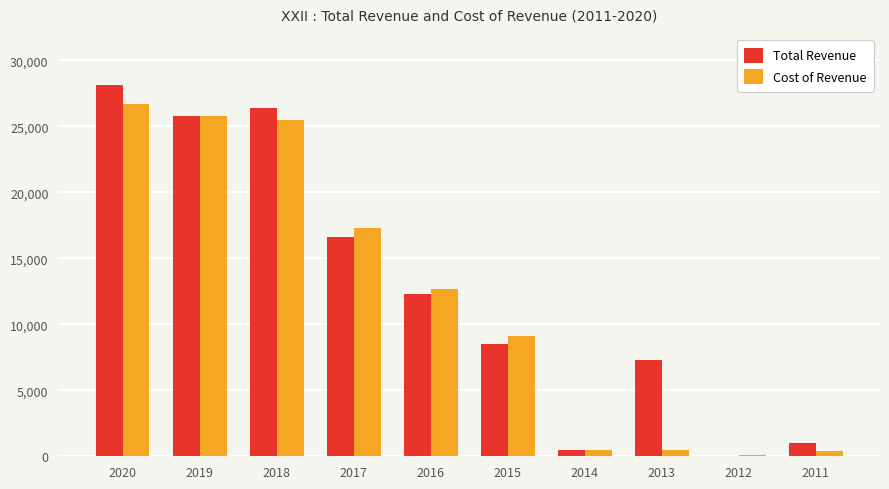

True or false: Total Revenue has a value of 36109 at 2019.

False